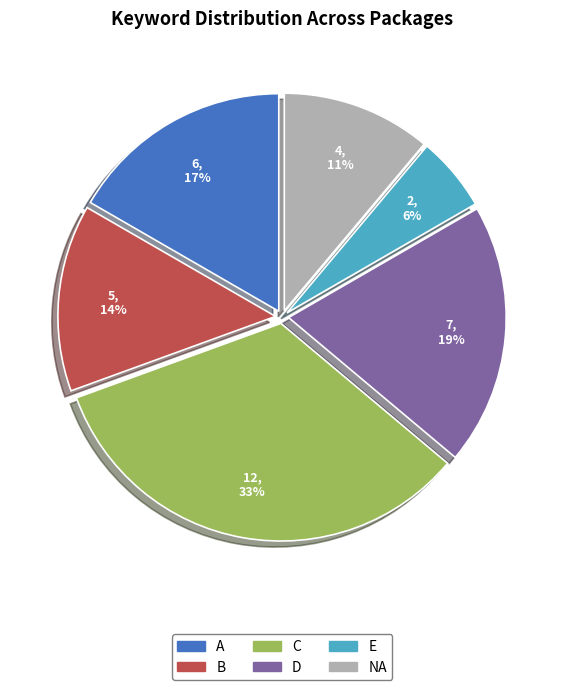

Which slice is the smallest?

E